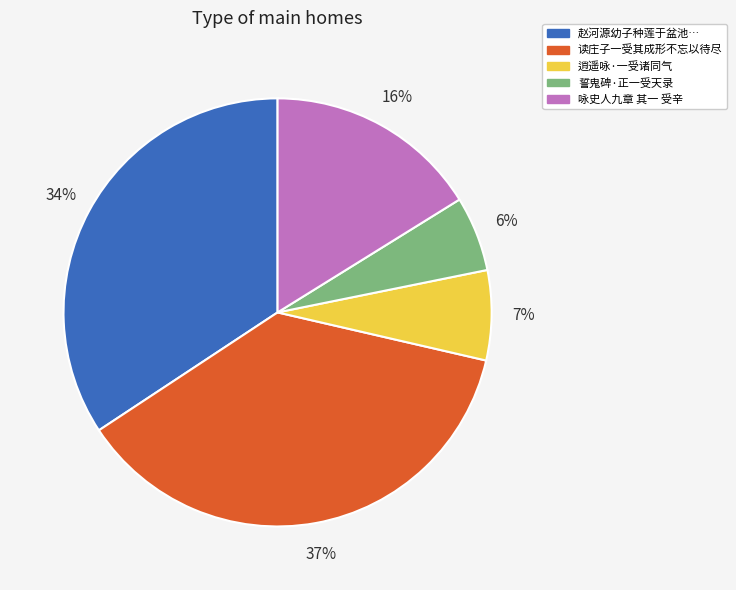

To the nearest percent, what is the difference between the 读庄子一受其成形不忘以待尽 and 咏史人九章 其一 受辛 slice percentages?

21%